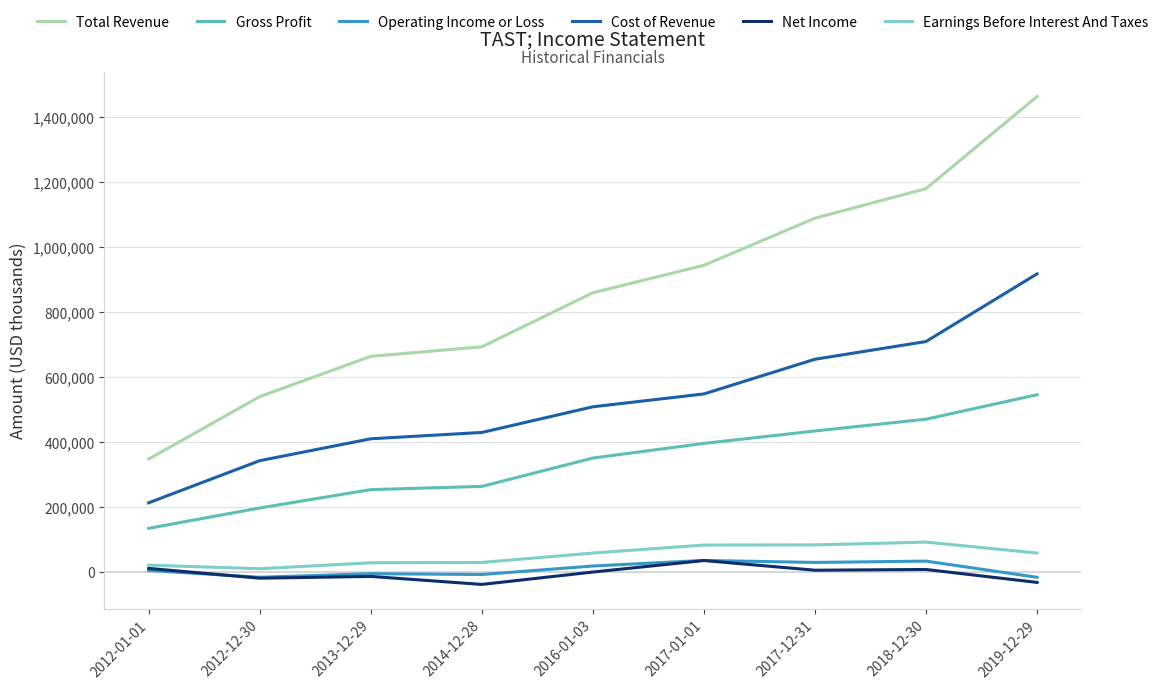

True or false: Gross Profit and Net Income cross at least once.

False